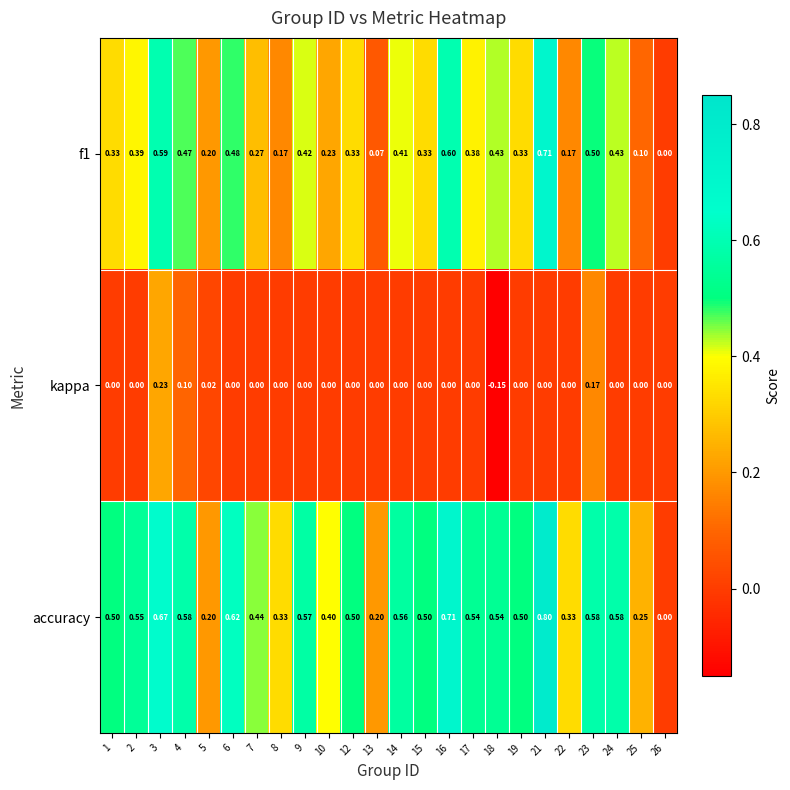

List the series in order of their peak value, lowest first.

kappa, f1, accuracy